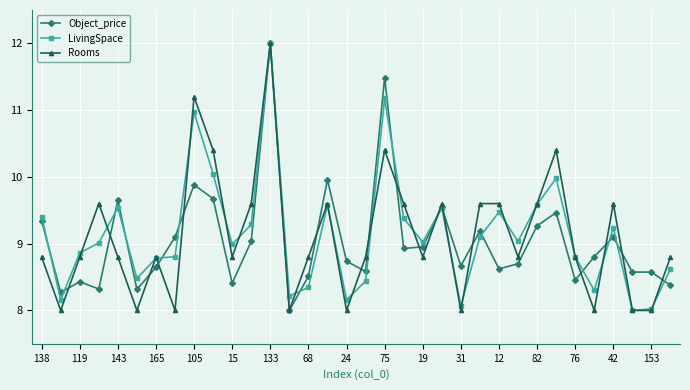

True or false: Rooms and LivingSpace intersect in this chart.

True